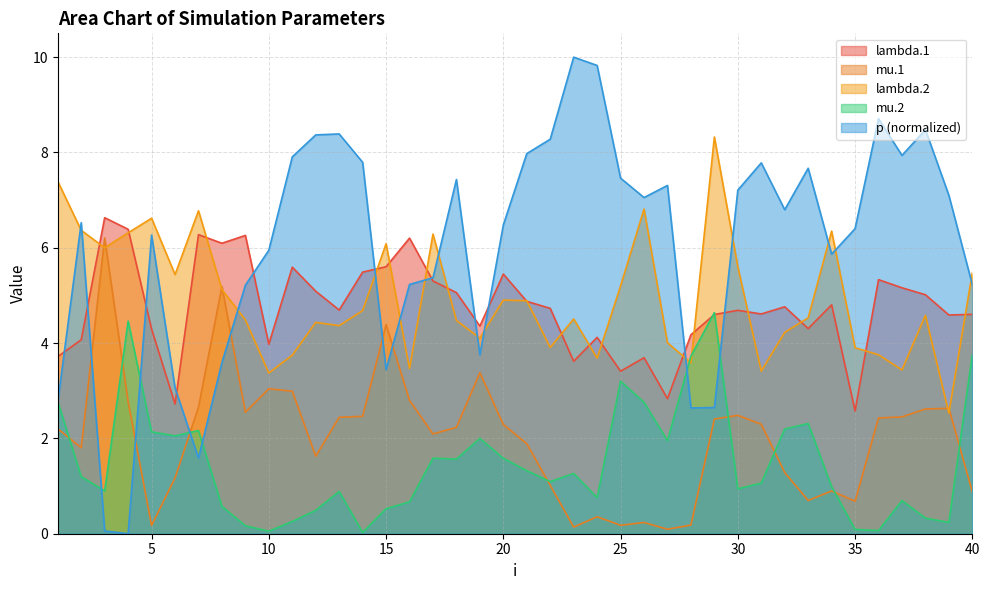

Which series ends up on top after the final intersection of mu.2 and lambda.2?

lambda.2